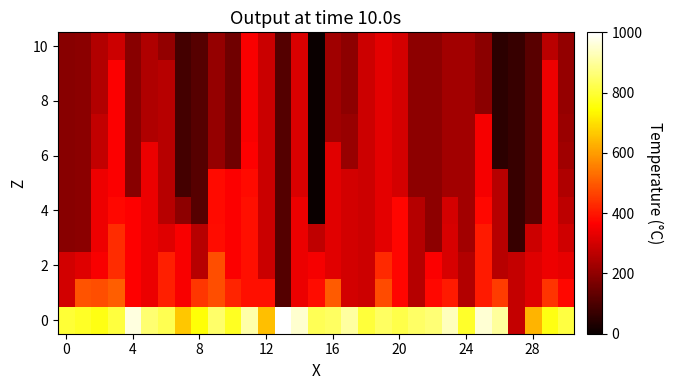

Which label corresponds to the largest value in the chart?

13